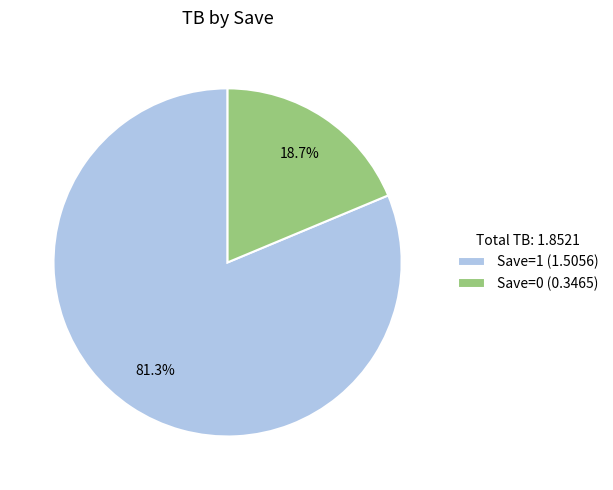

To the nearest percent, what is the average slice percentage?

50%